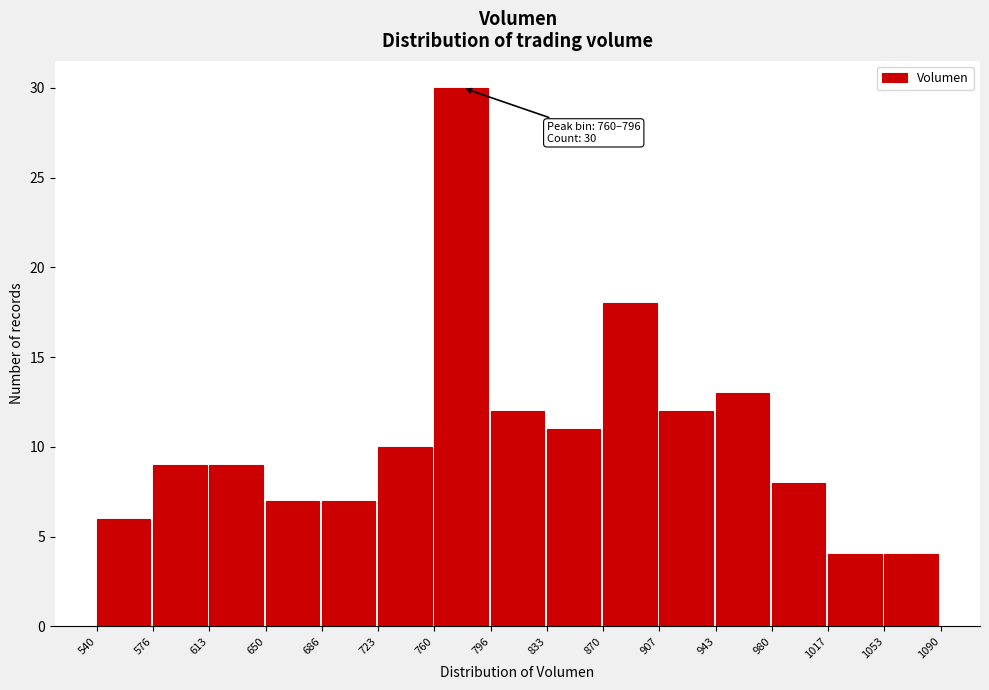

Over which range of the x-axis is the bar tallest?

760 to 796